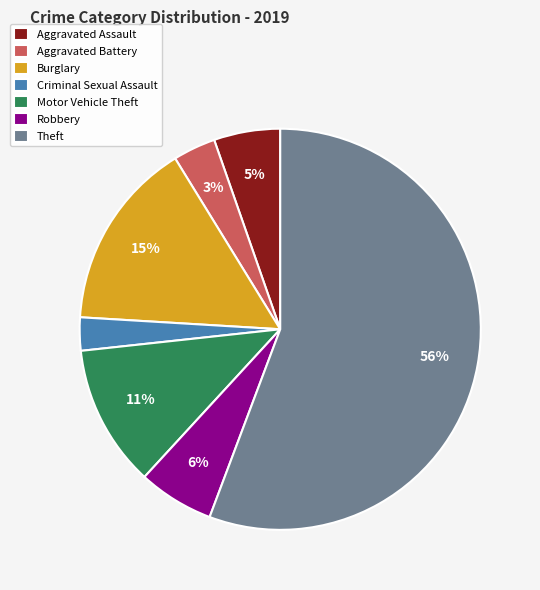

How many slices are in this pie chart?

7